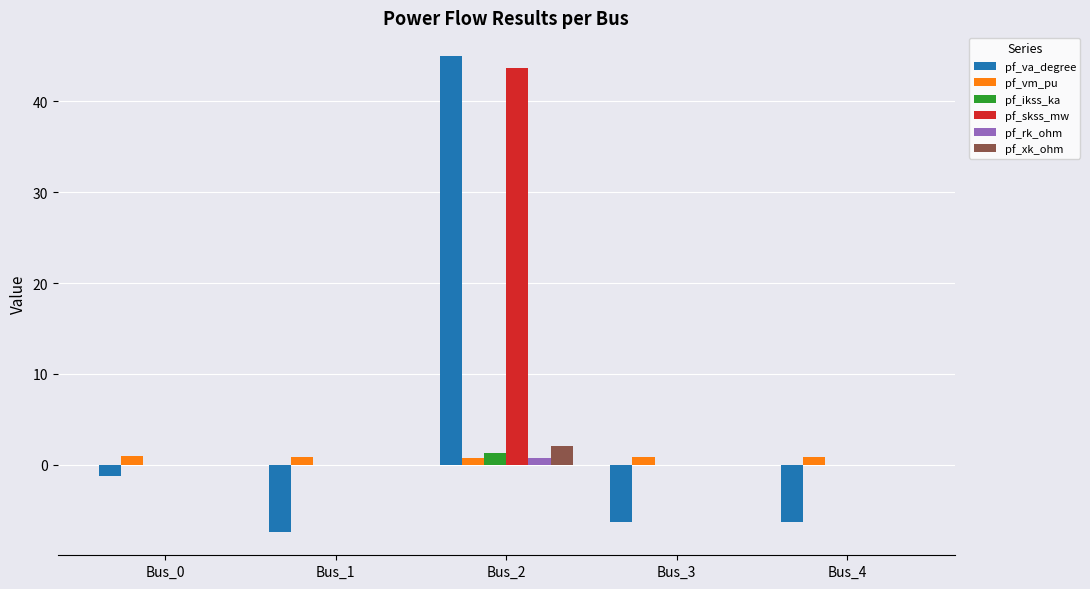

What is the maximum value for pf_xk_ohm?

2.1